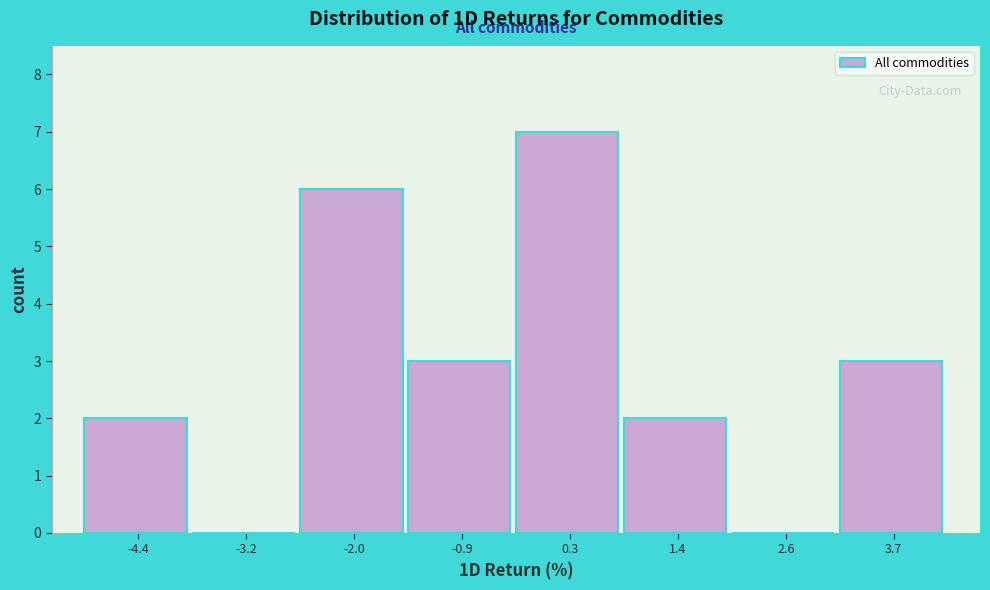

Reading left to right, extract all data points from this chart.

-4.4=2	-3.2=0	-2.0=6	-0.9=3	0.3=7	1.4=2	2.6=0	3.7=3